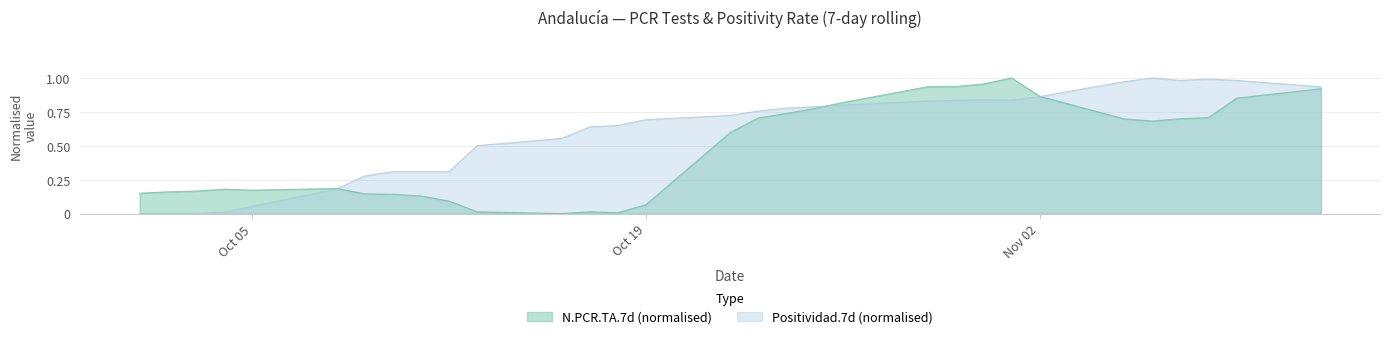

What value does the Positividad.7d series have at 2020-10-29?

0.8